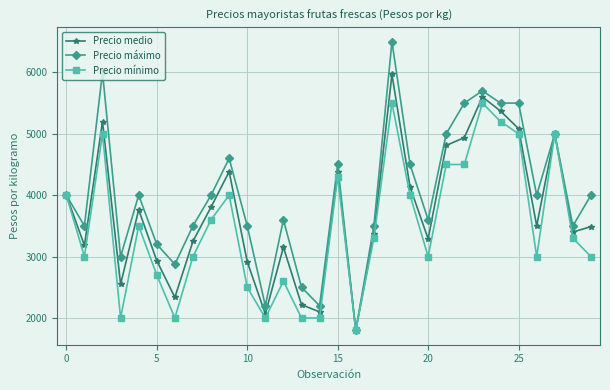

How many lines are shown in the chart?

3